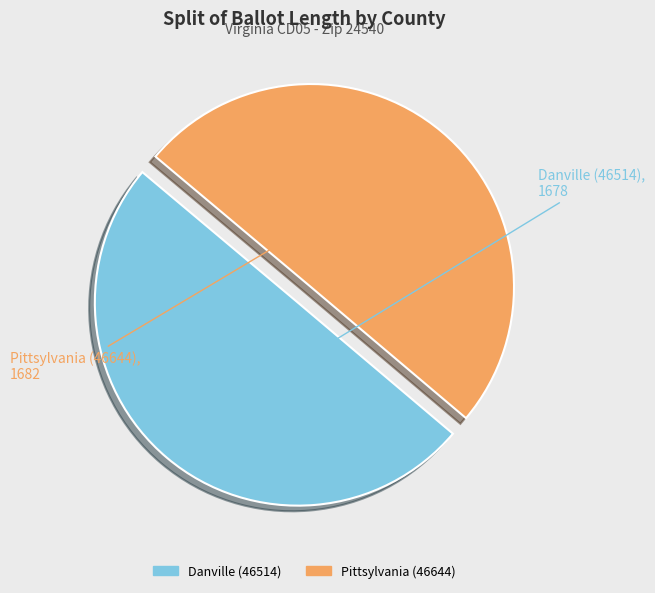

Is it true that Danville (46514) is 40% of the pie?

False